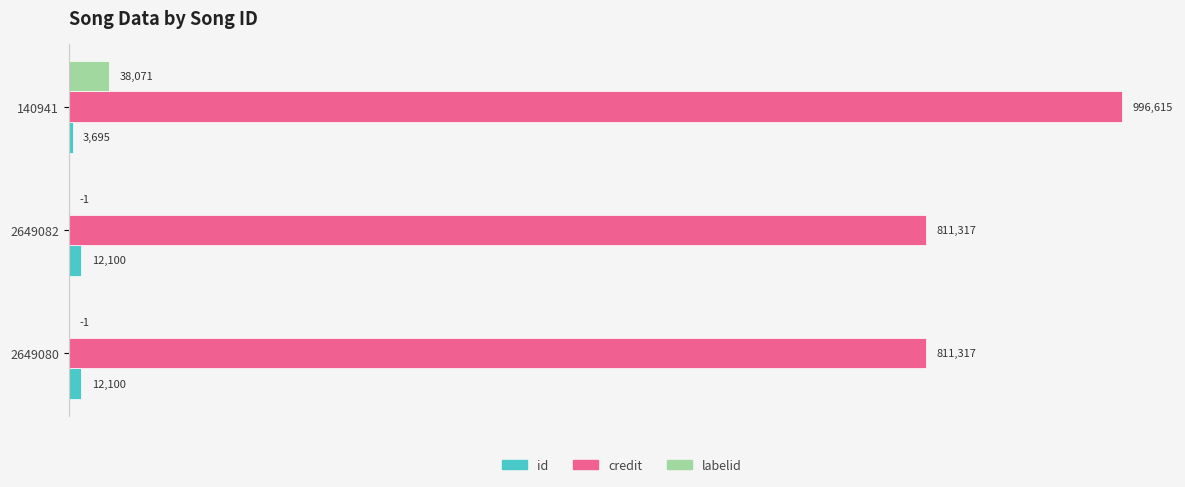

Which series has the largest total across all categories?

credit